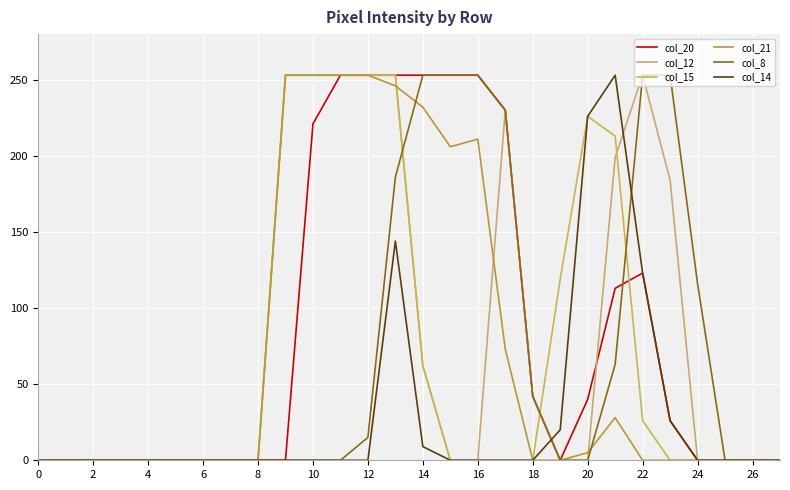

At which category does col_12 reach its first local peak?

17